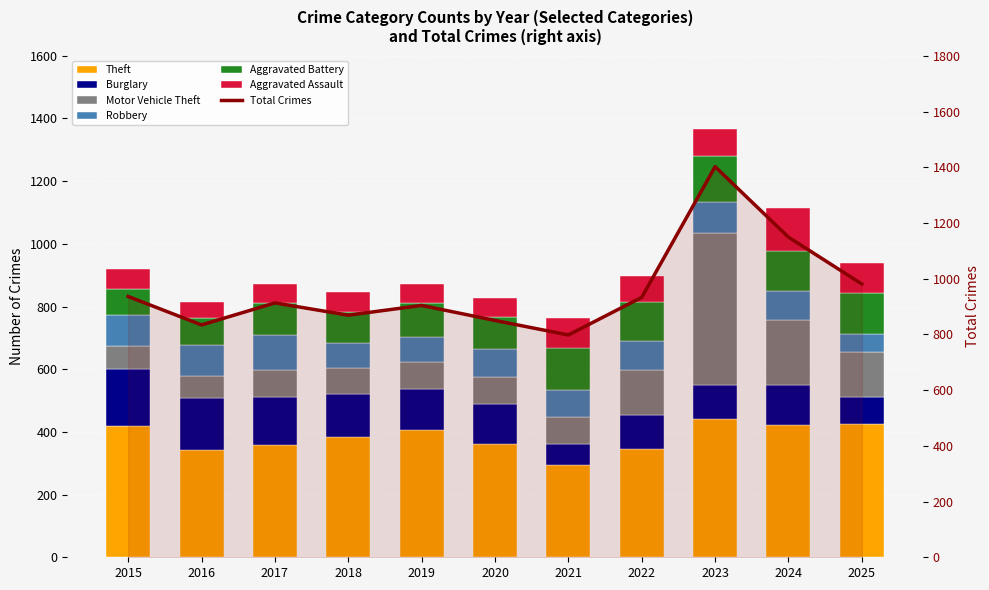

Which category has the highest value across all series?

2023